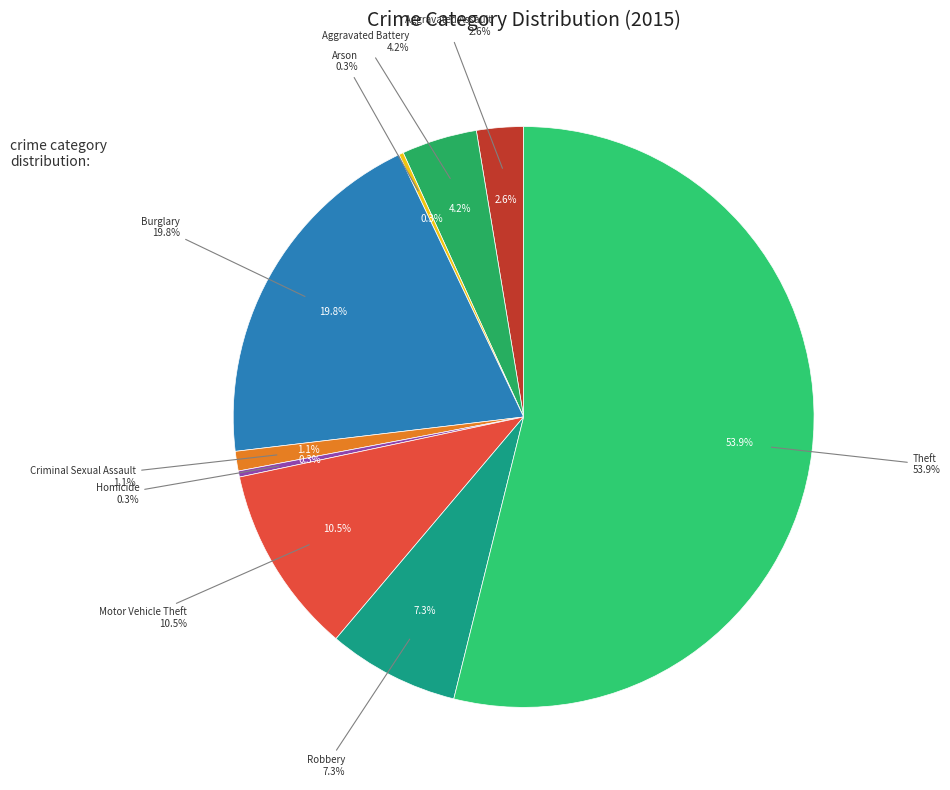

Is it true that Homicide is 1% of the pie?

False